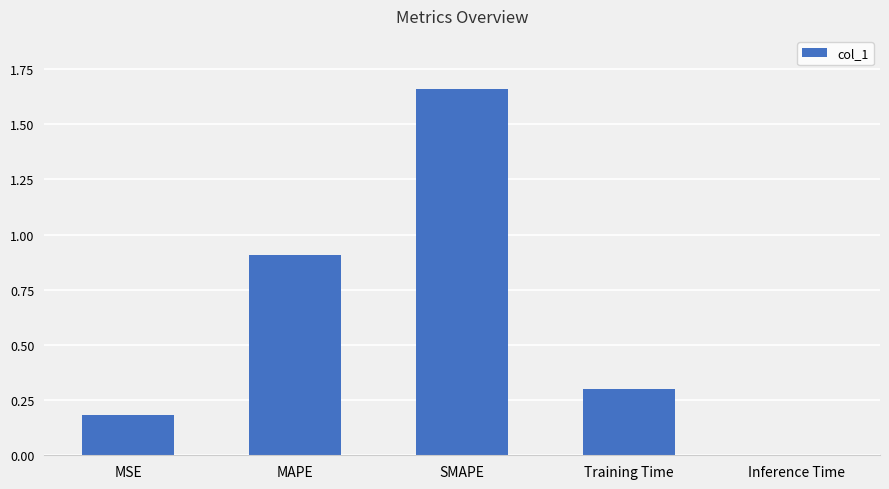

What is the change in value from Training Time to Inference Time?

-0.3